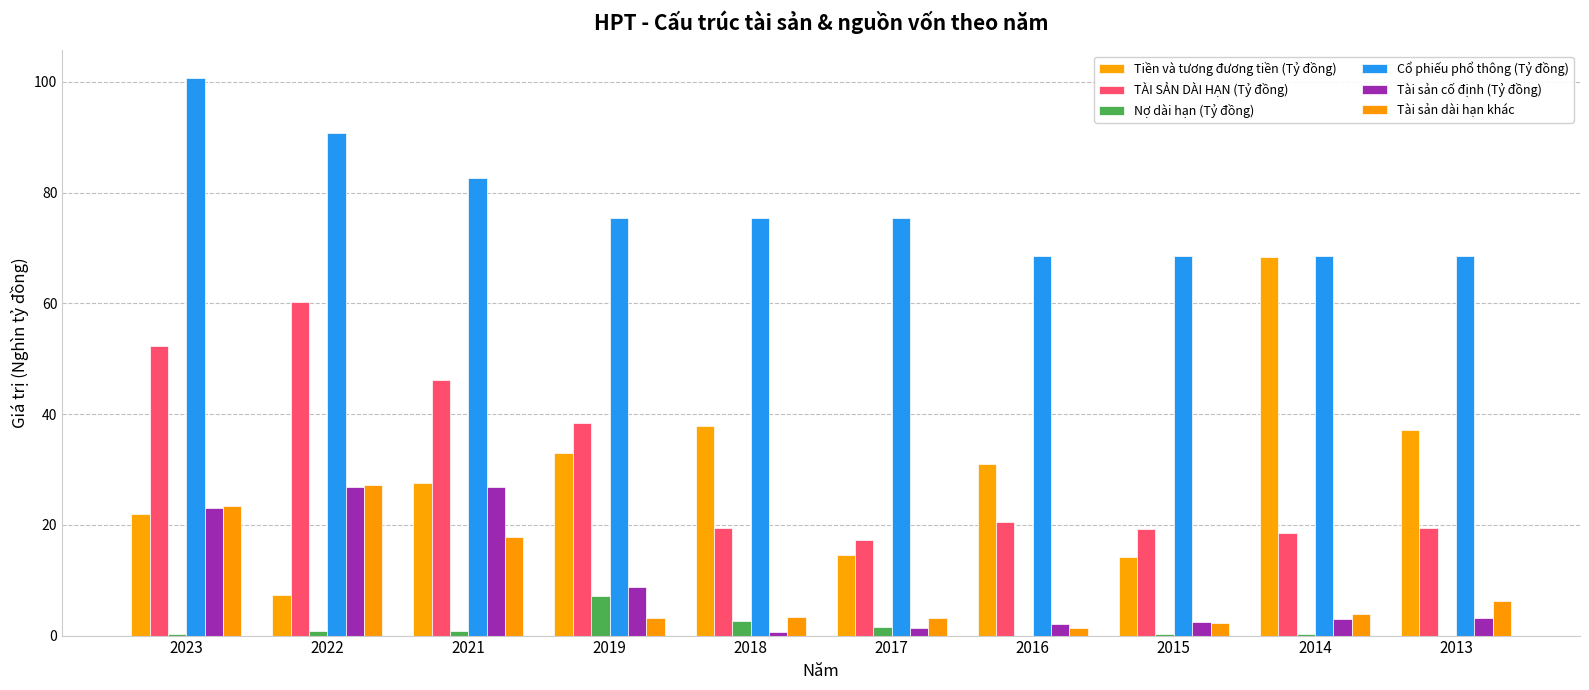

What is the value of the Nợ dài hạn (Tỷ đồng) bar at the 6th from the left?

1.5